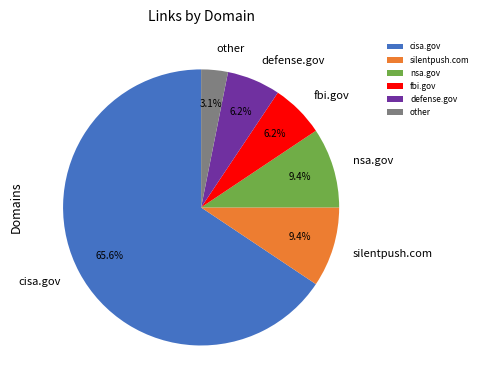

Is there a majority slice in this chart?

Yes